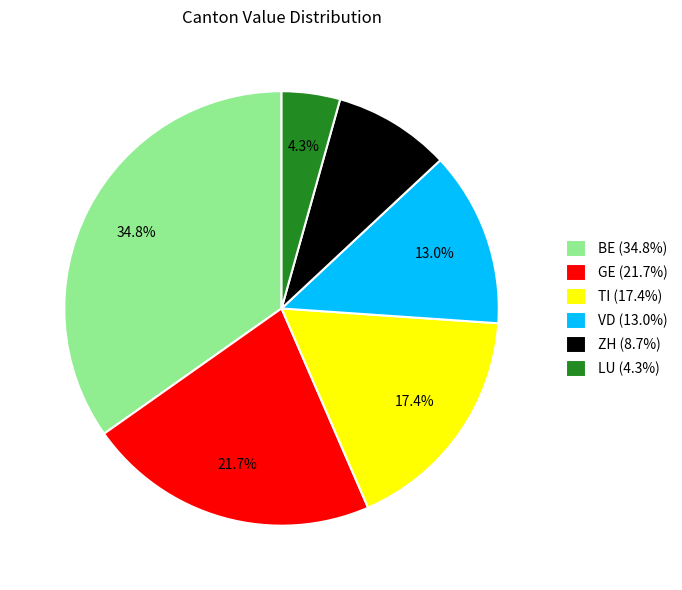

Does TI represent more than half of the total?

No